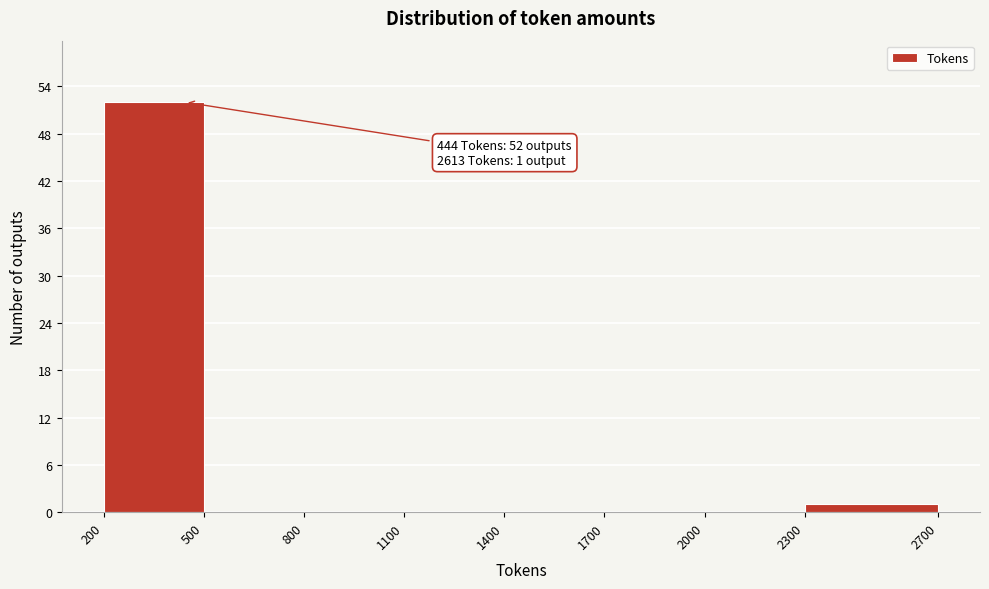

Over which range of the x-axis is the bar tallest?

200 to 500